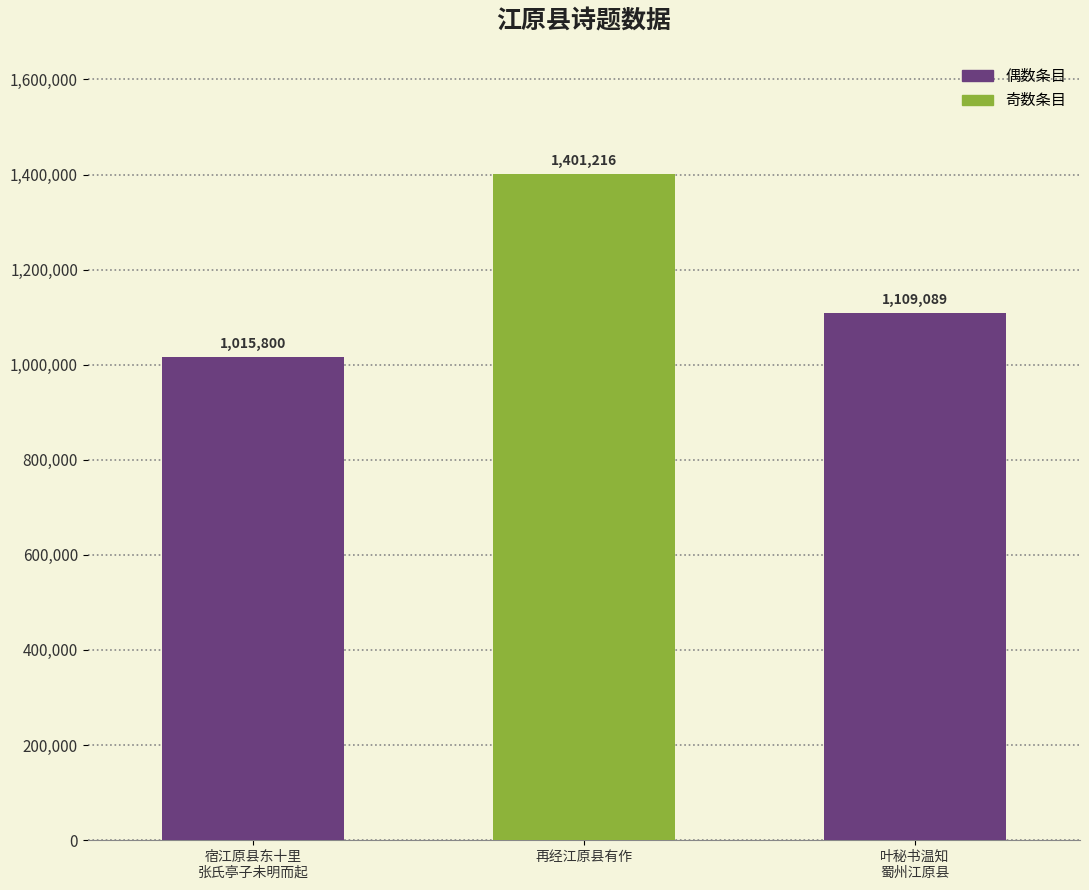

List the labels in order of value, smallest first.

宿江原县东十里
张氏亭子未明而起, 叶秘书温知
蜀州江原县, 再经江原县有作